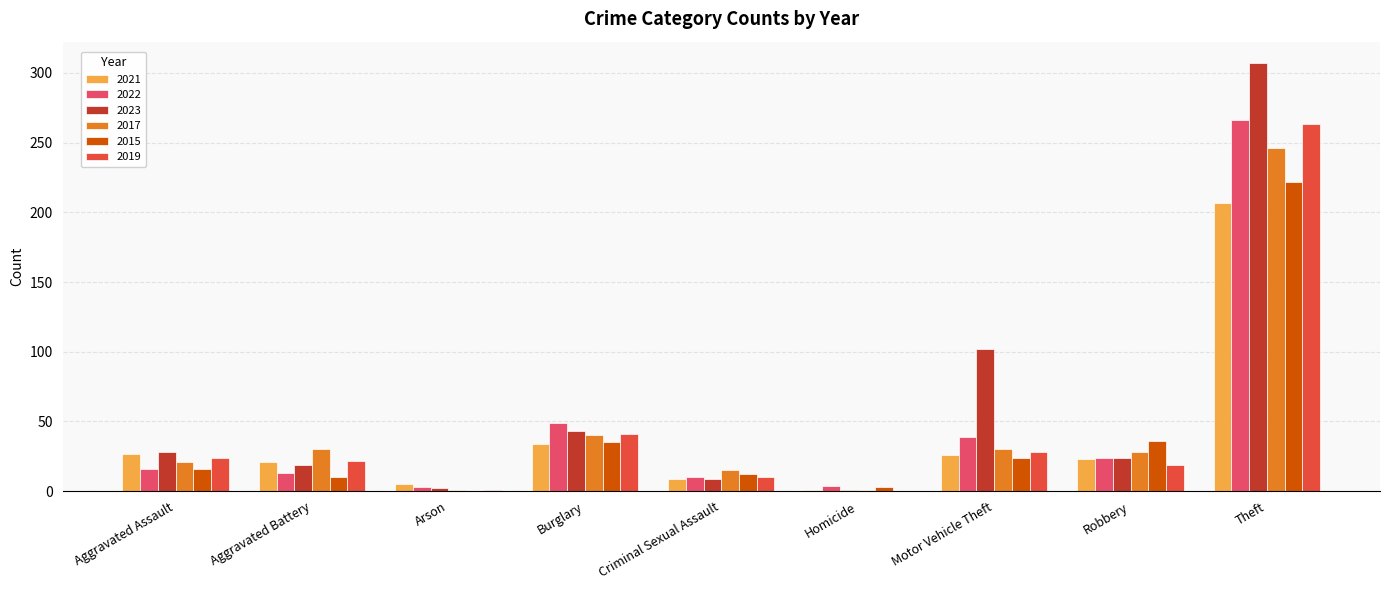

At which label is 2022 closest to 134?

Burglary